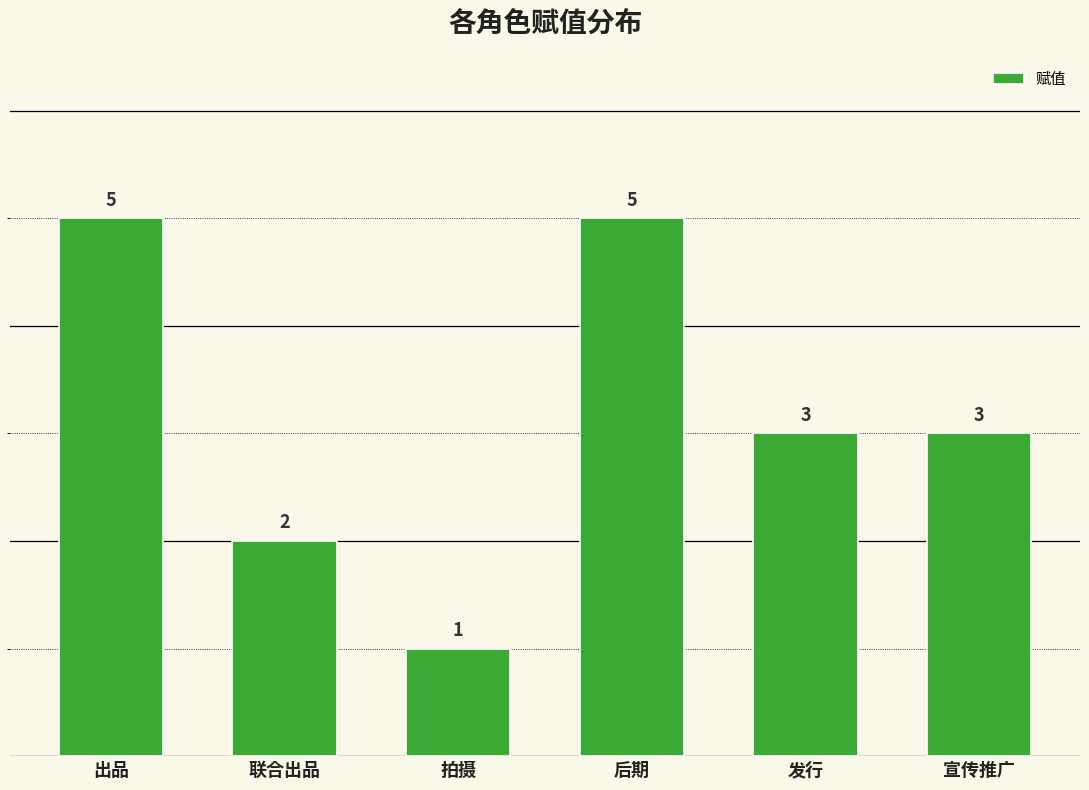

Does the chart contain stacked bars?

No